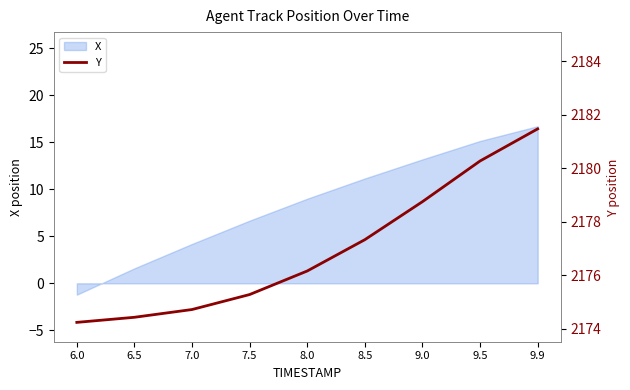

Reading left to right, extract all data points from this chart.

2174.2	2174.4	2174.7	2175.3	2176.2	2177.3	2178.8	2180.3	2181.5